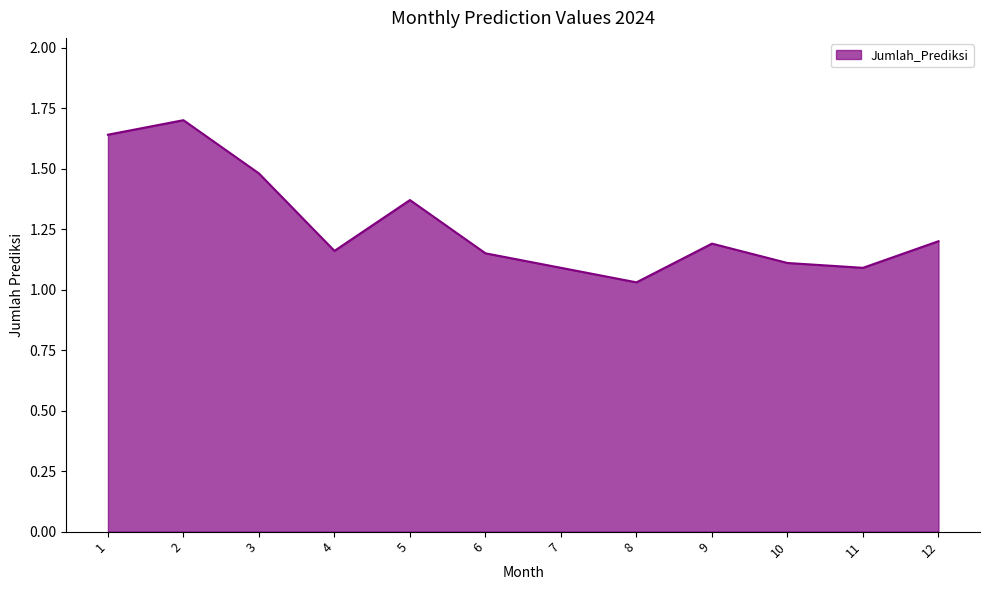

The chart shows a value of 1.2 at 12. True or false?

True